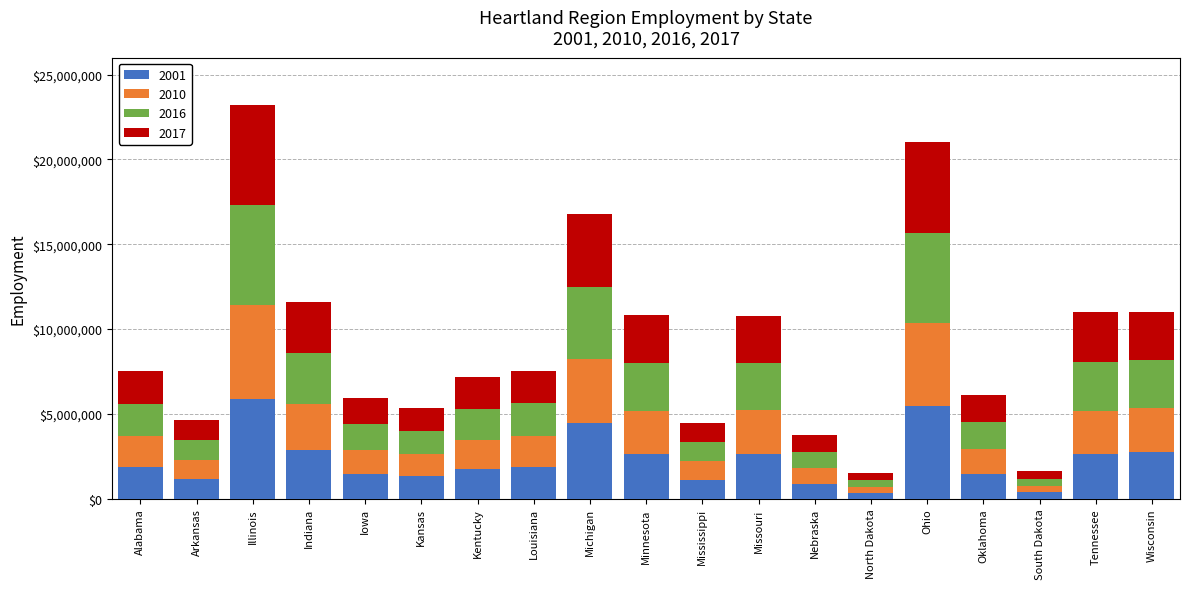

What is the sum of all 2001 values?

42747371